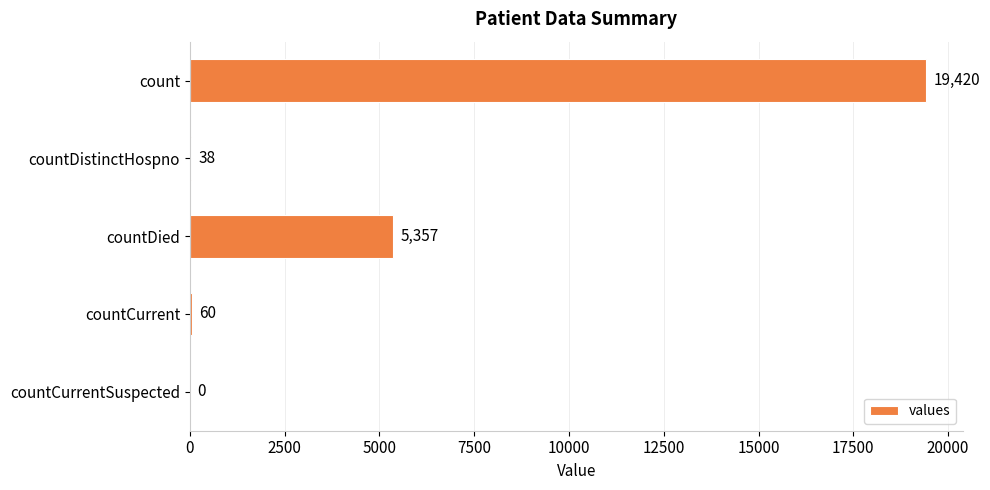

Is it true that the value at countCurrentSuspected is 0?

True